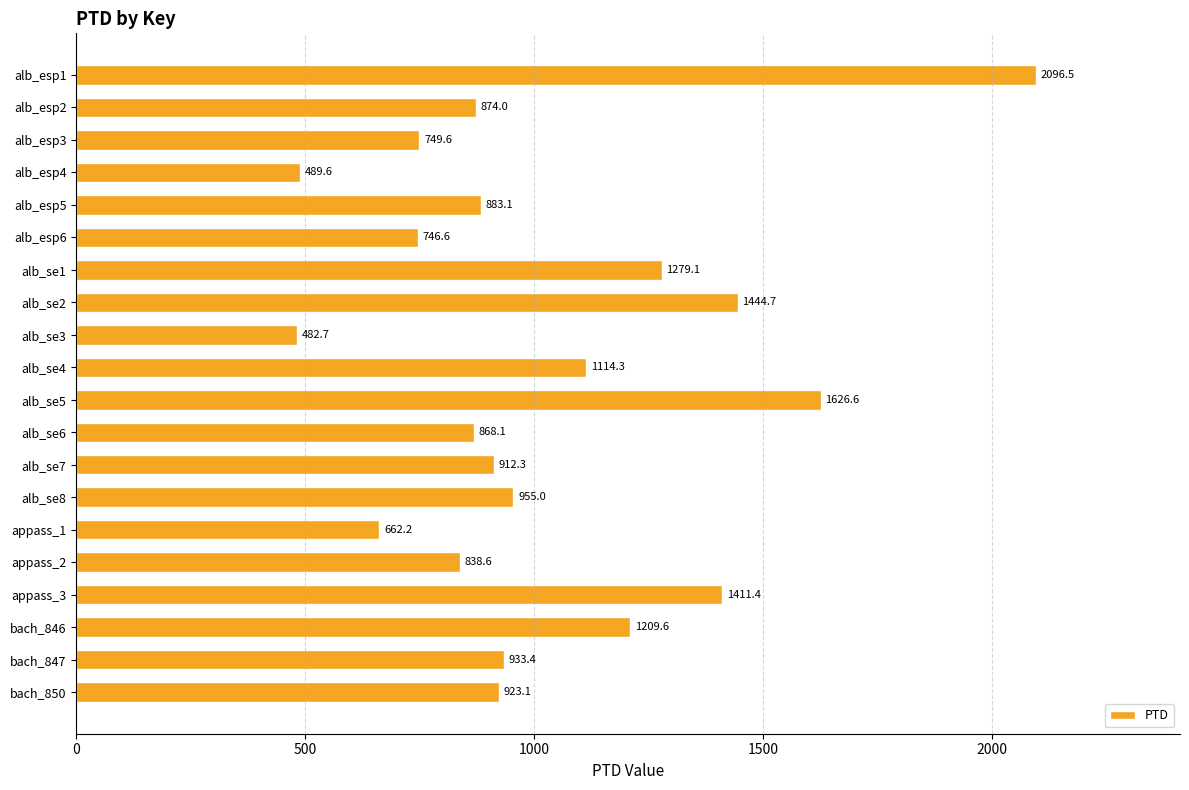

What position from the bottom is alb_esp3?

18